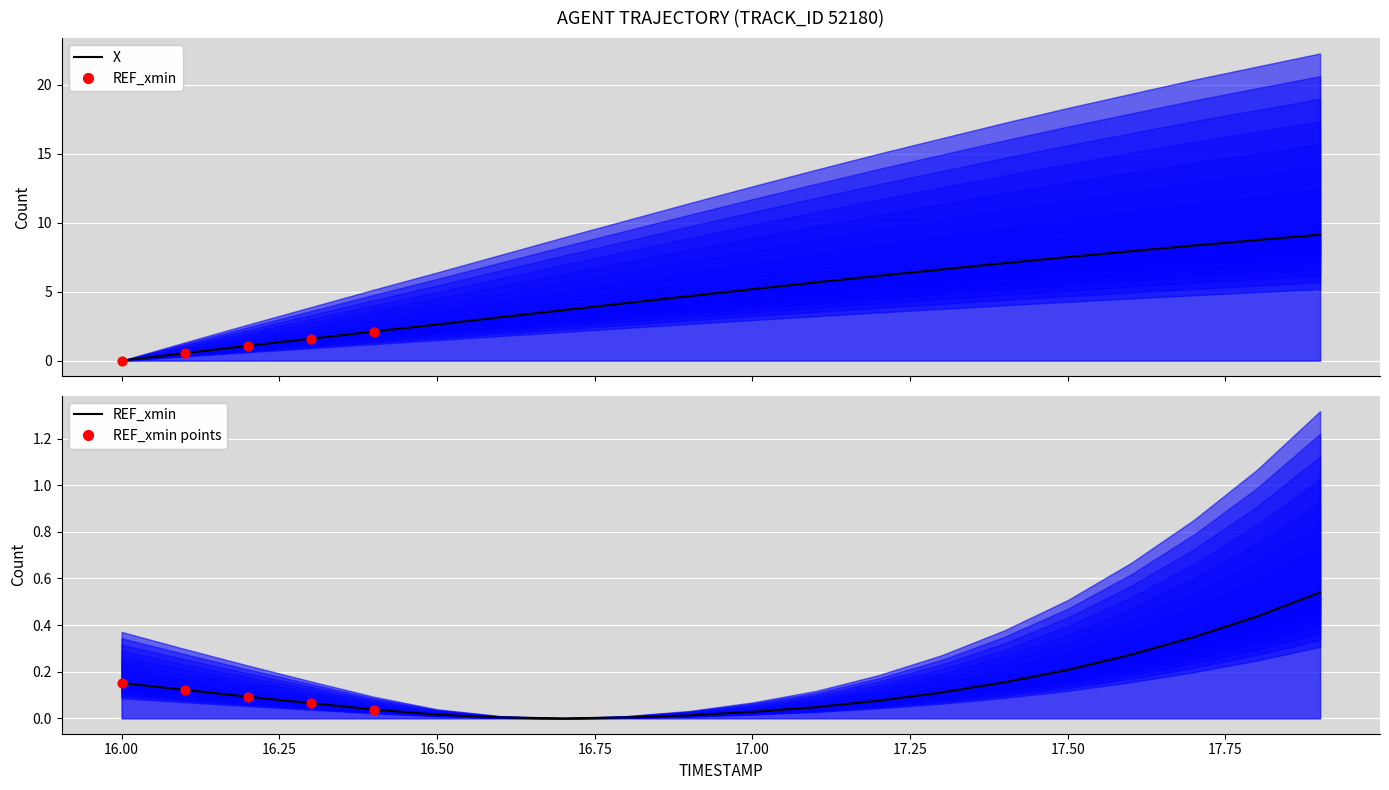

What is the total value across all series at 17.3?

6.7